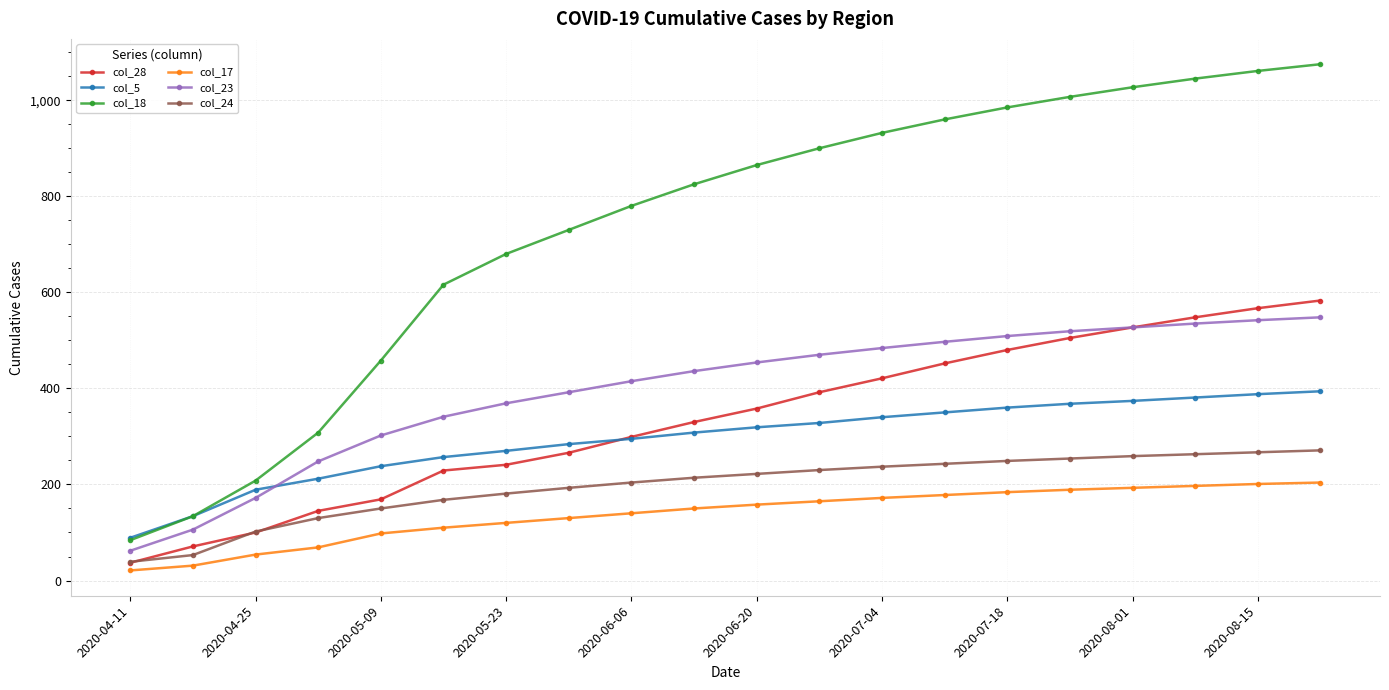

Which series has the widest spread of values?

col_18